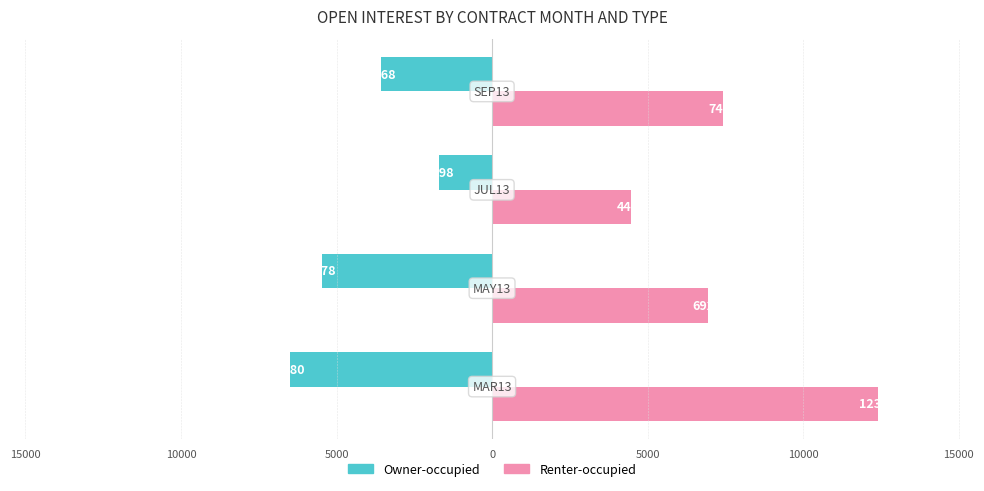

At how many categories does at least one series exceed 7696?

1